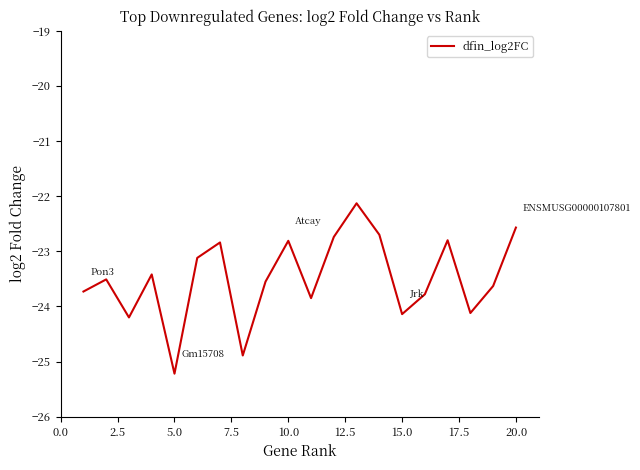

What is the difference between the maximum and minimum values?

3.1